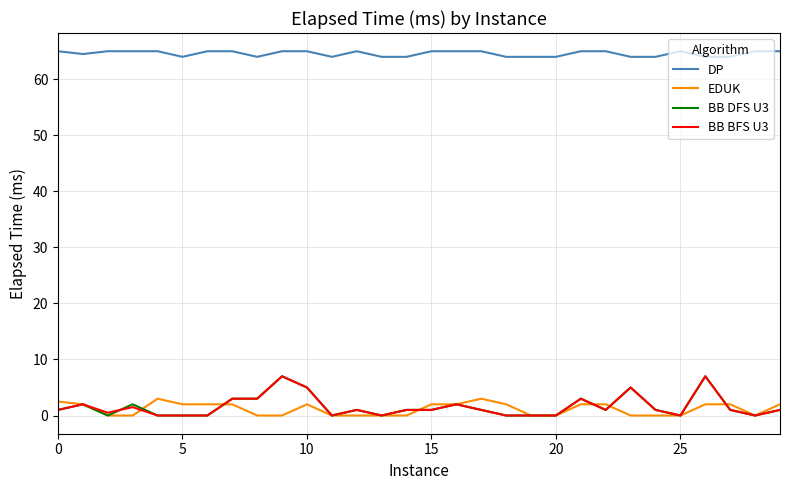

Which series has the largest total across all categories?

DP